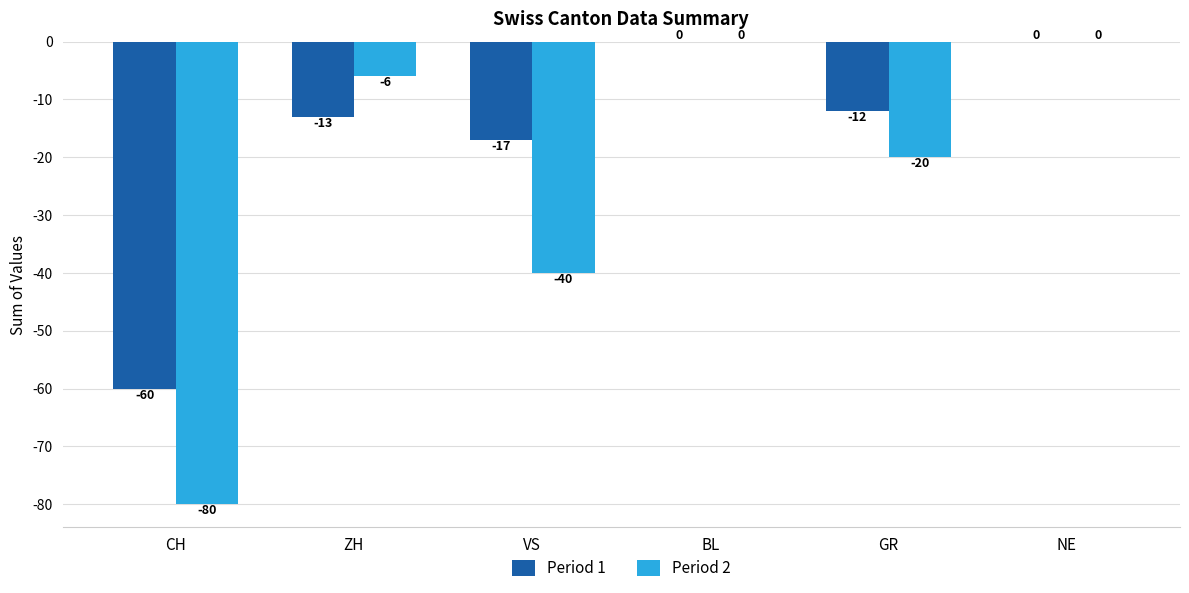

What is the sum of all Period 1 values?

-102